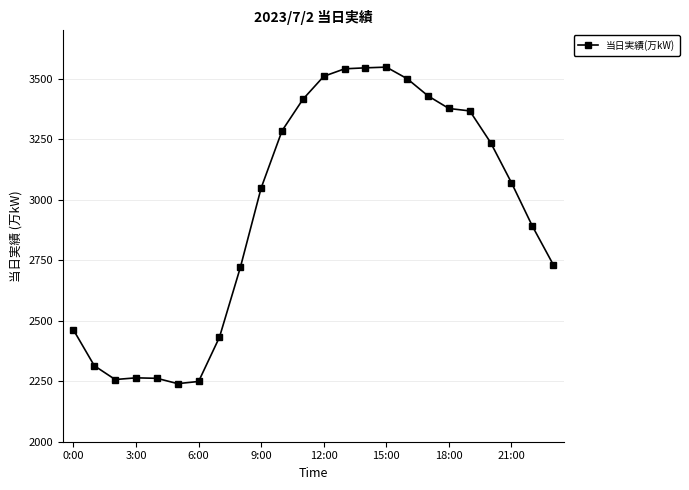

What is the minimum value shown in the chart?

2240